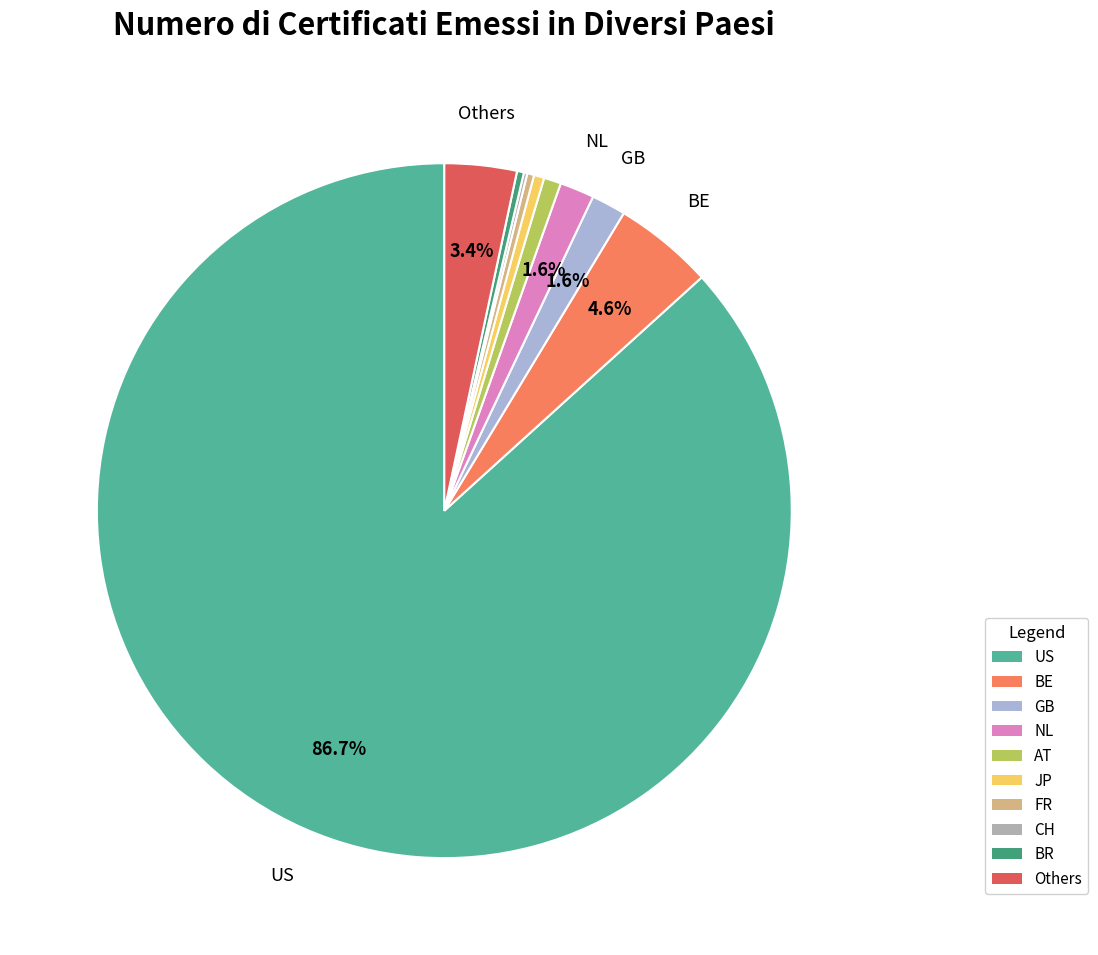

To the nearest percent, what is the average slice percentage?

10%